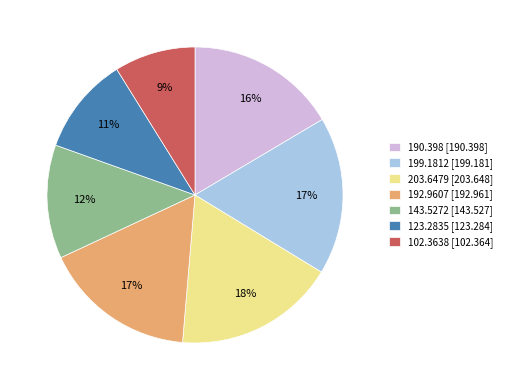

Is the sum of 203.6479 [203.648] and 192.9607 [192.961] greater than half?

No